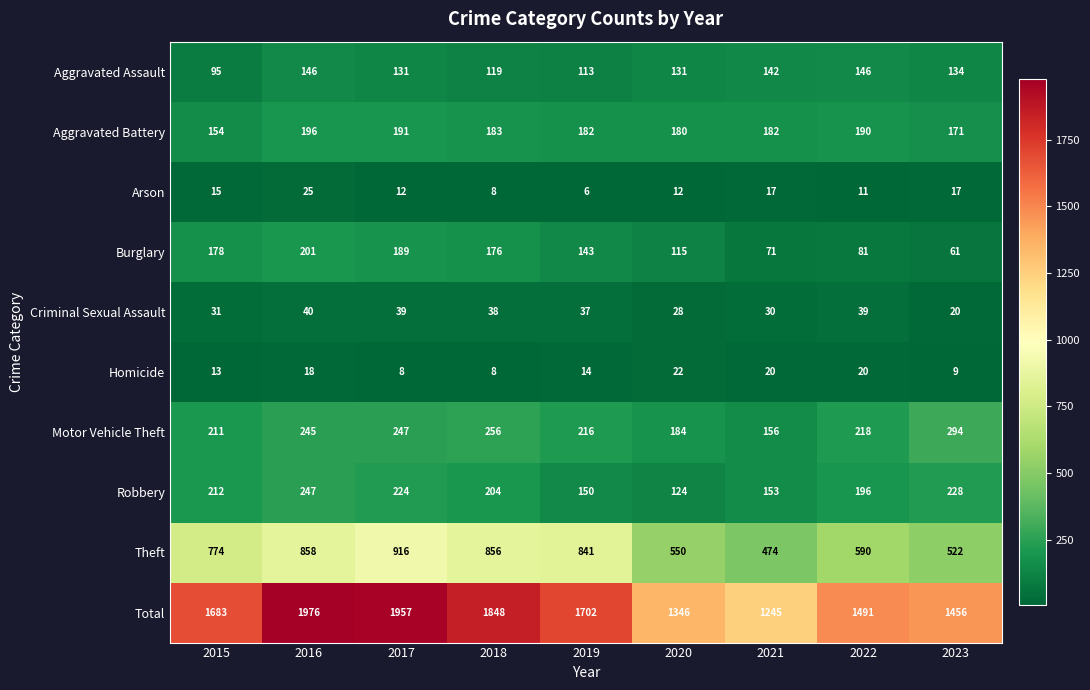

Is the value of Total at 2015 greater than the value of Theft at 2018?

Yes